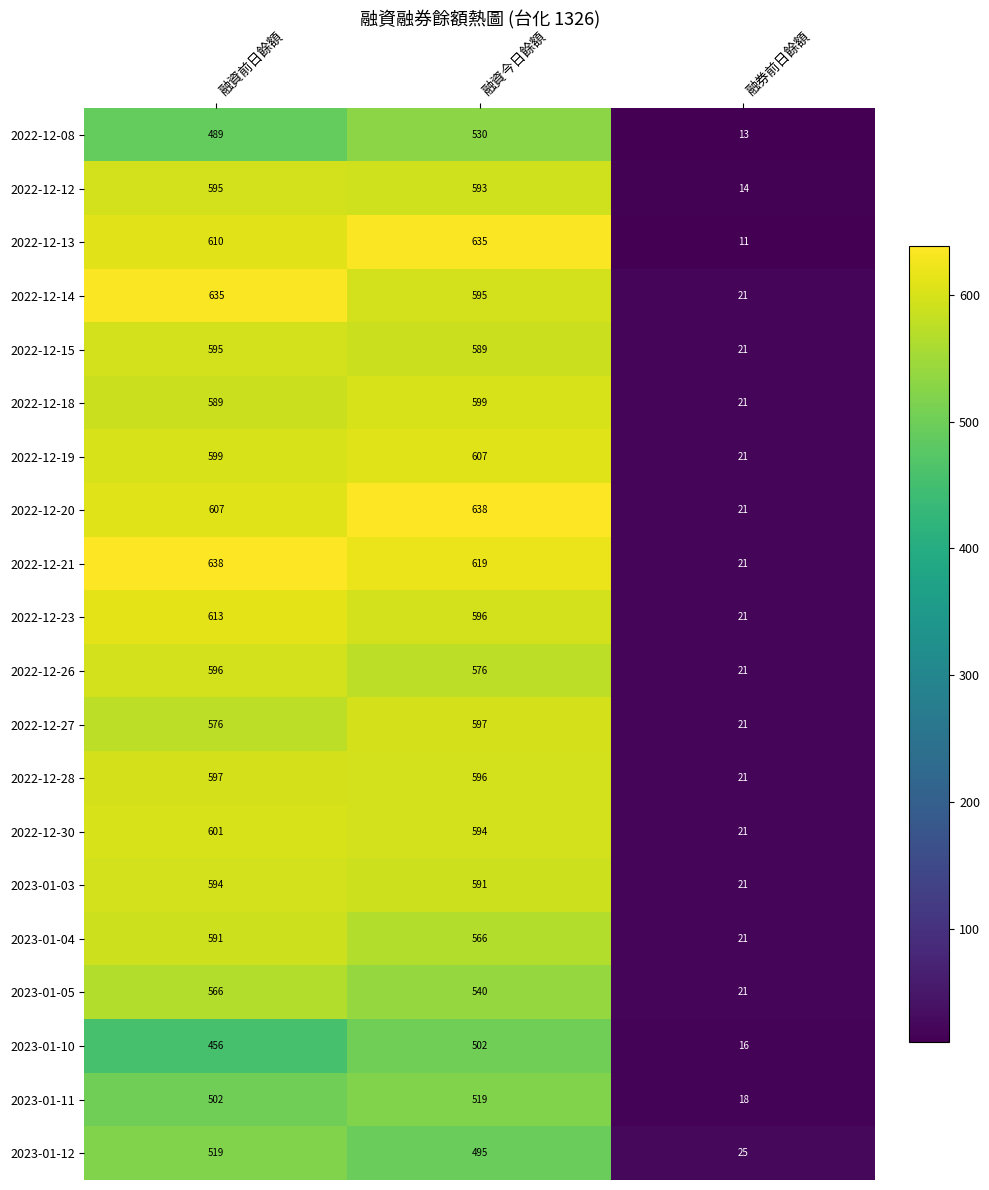

What is the average value of the 2022-12-30 series?

405